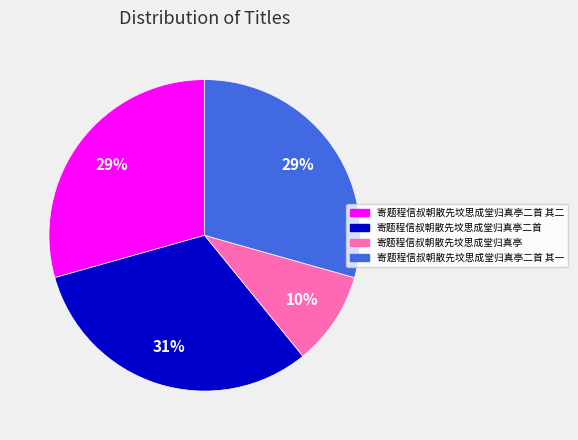

Is there any slice that represents more than half of the pie?

No